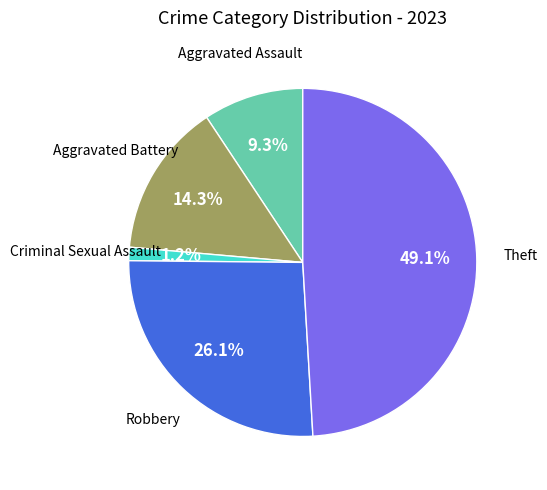

How many slices are in this pie chart?

5